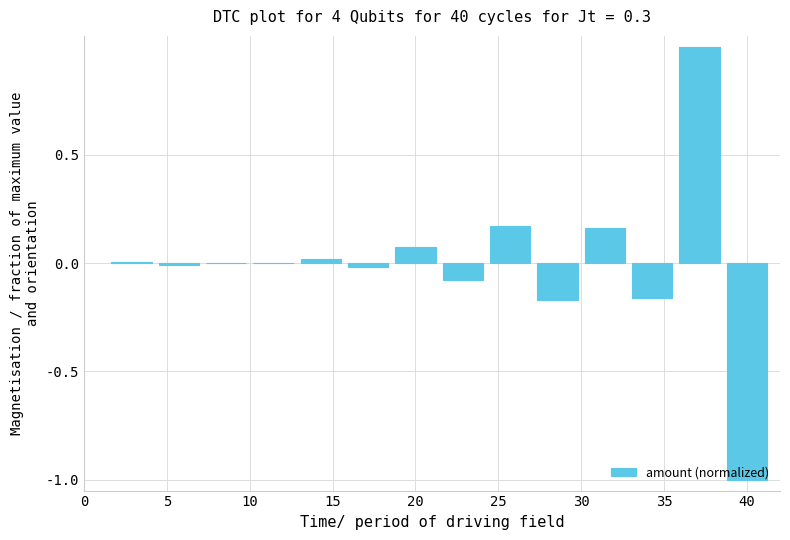

What is the maximum value shown in the chart?

1.0